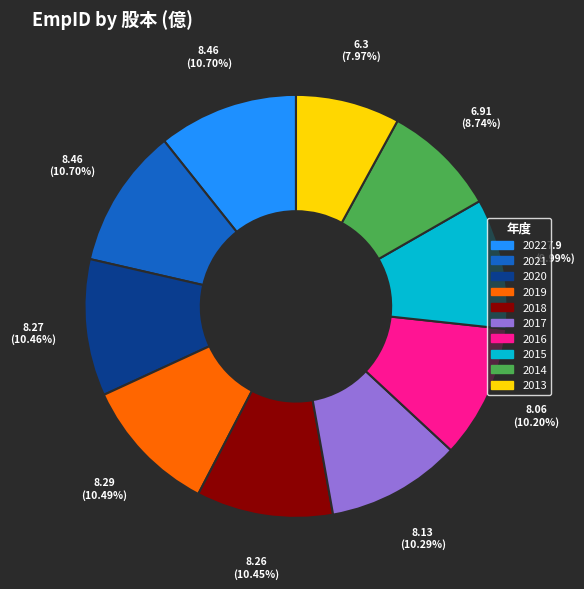

To the nearest percent, what is the difference between the largest and smallest slice percentages?

3%